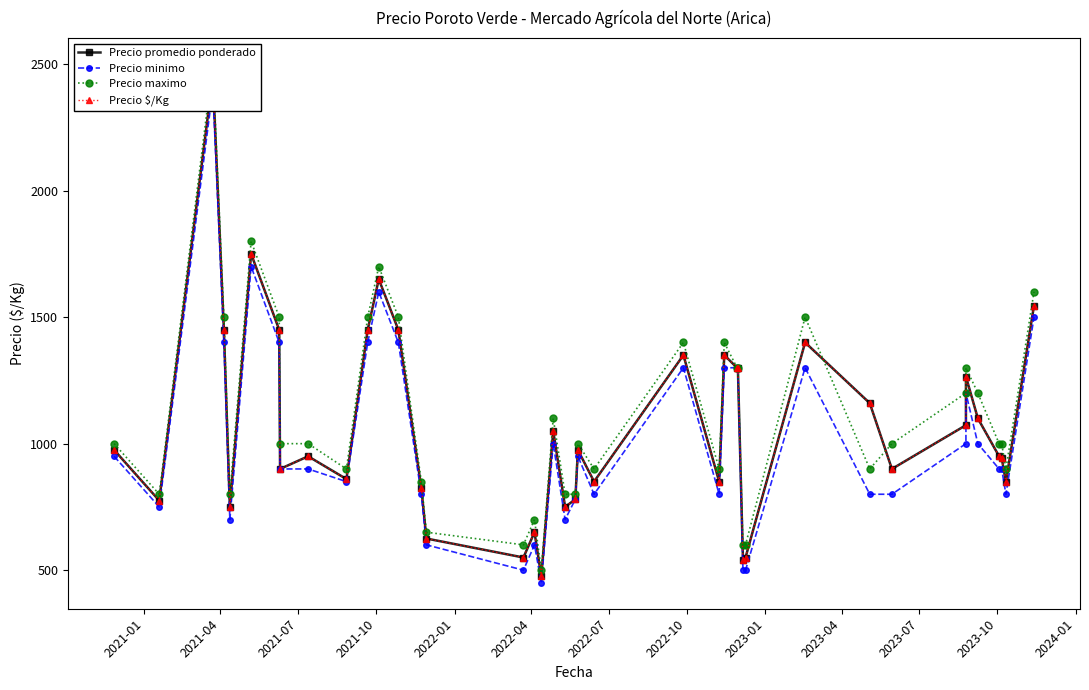

What is the sum of all Precio $/Kg values?

42816